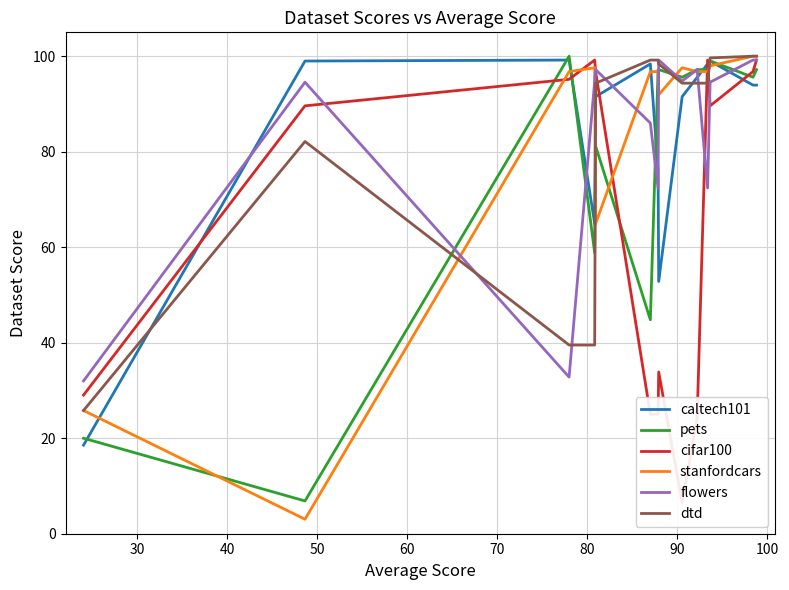

What is the difference between the second highest and second lowest values in the flowers series?

66.4